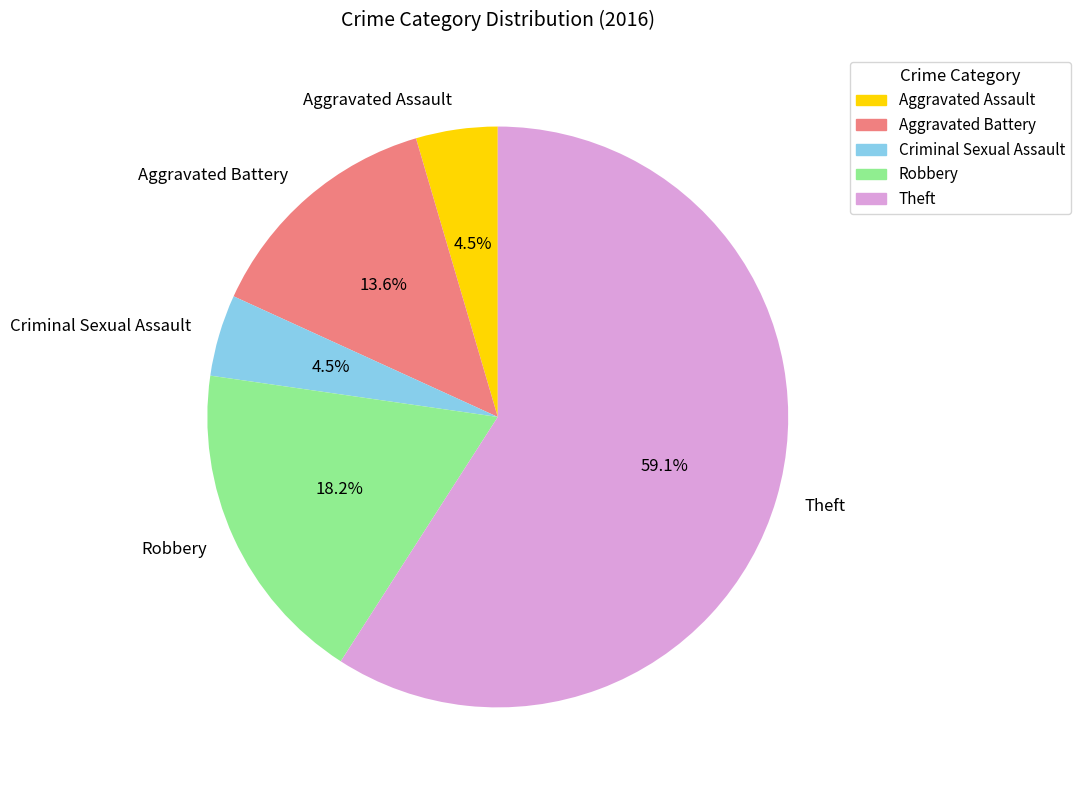

Is it true that Theft is 53% of the pie?

False